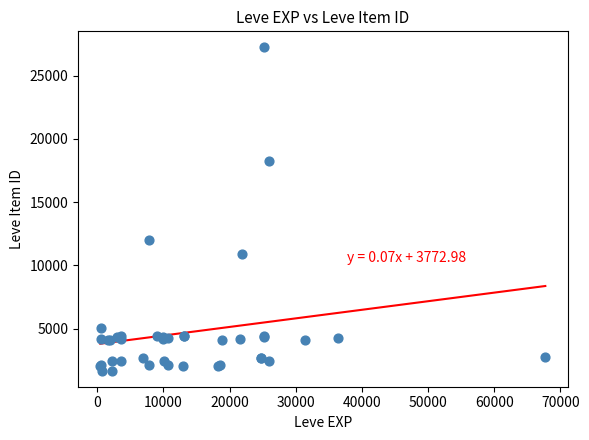

What Y value in the scatter plot is closest to 14448?

12018